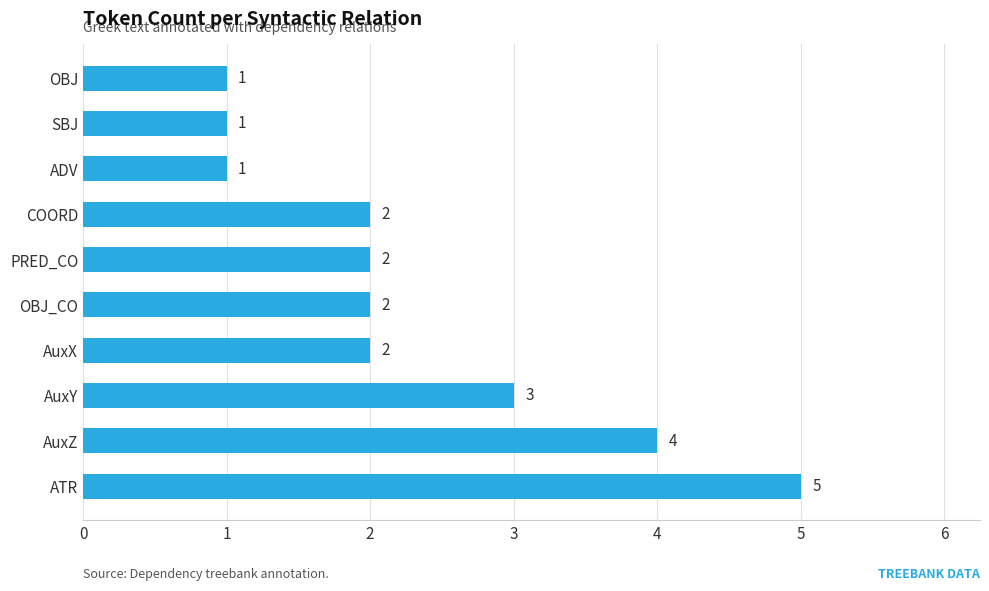

How many data points are less than 2?

3